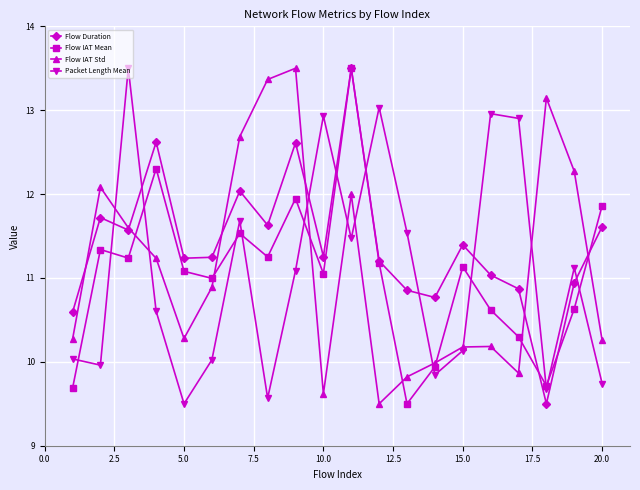

Is this an area chart (filled region under the line)?

No